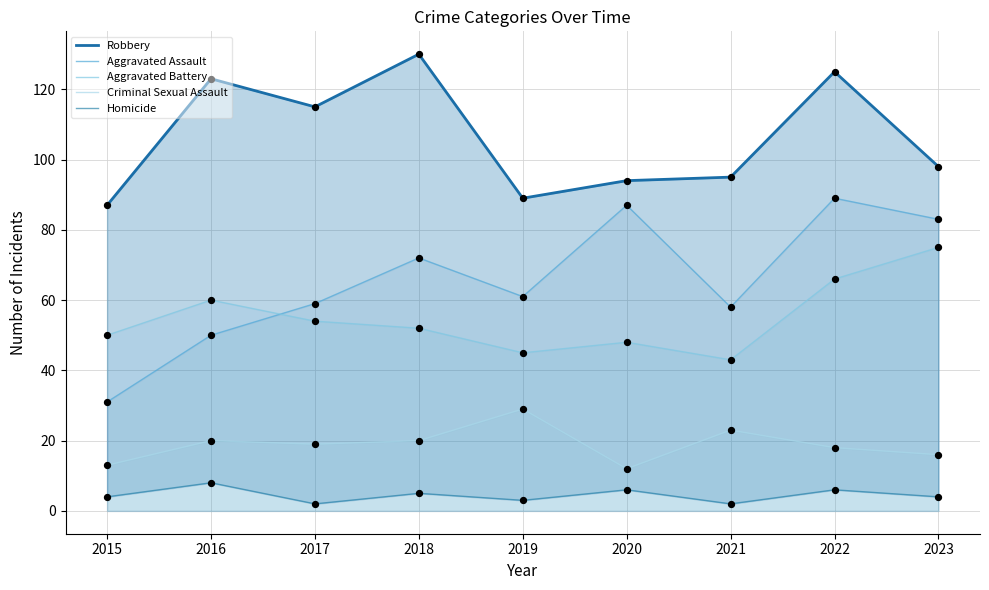

What is the total value across all series at 2019?

227